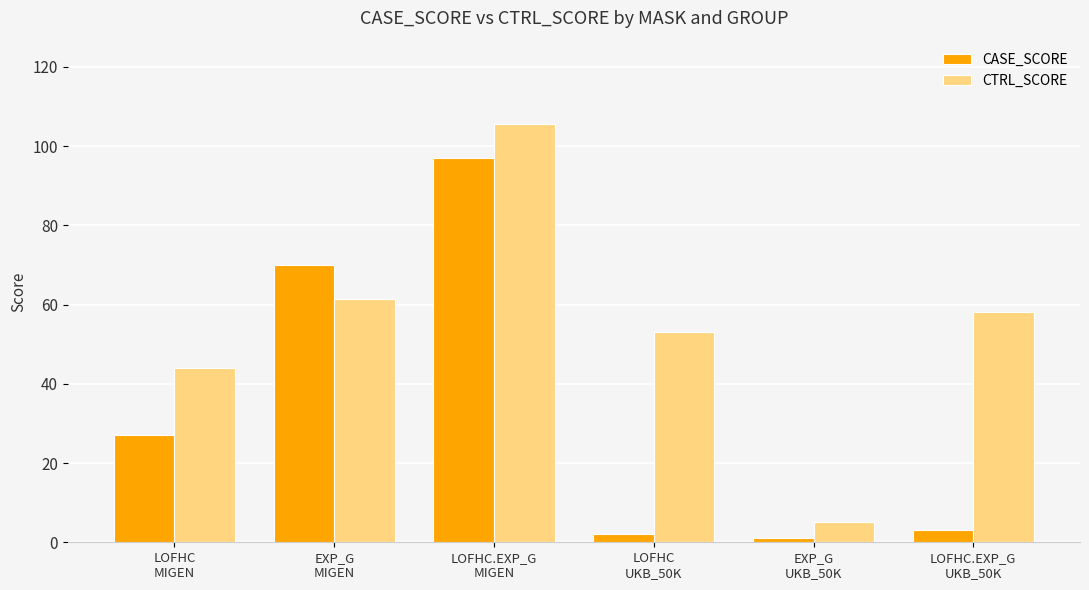

At which label does CTRL_SCORE first exceed 58?

EXP_G
MIGEN